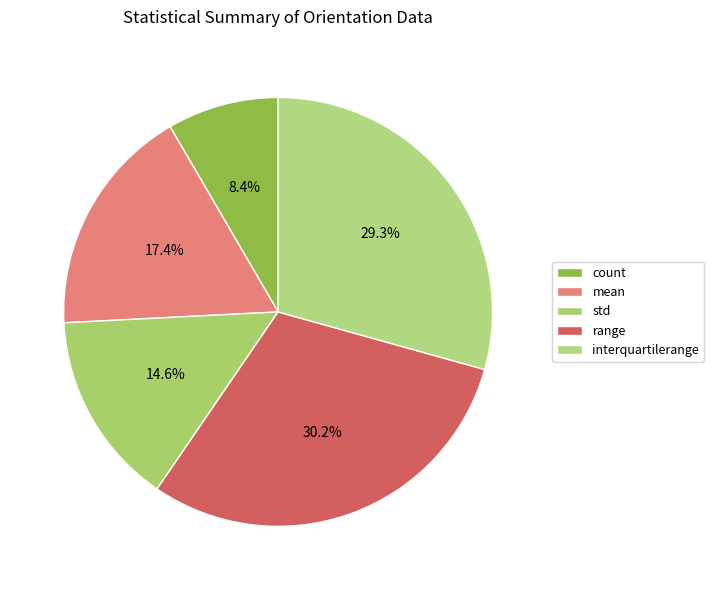

To the nearest percent, what percentage of the pie is range?

30%